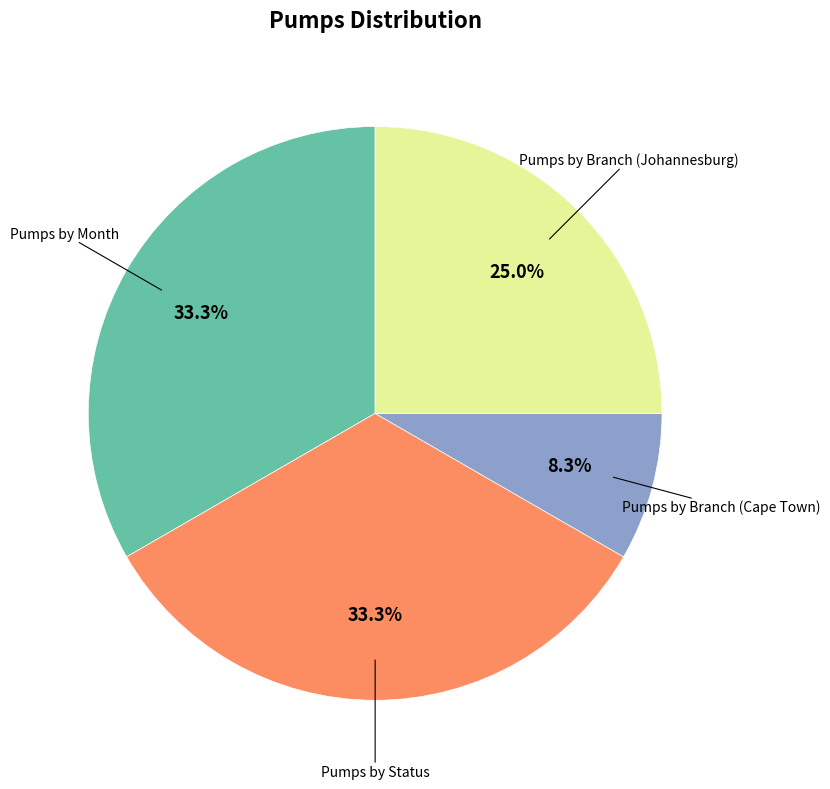

What percentage is the Pumps by Branch (Johannesburg) slice, to the nearest percent?

25%